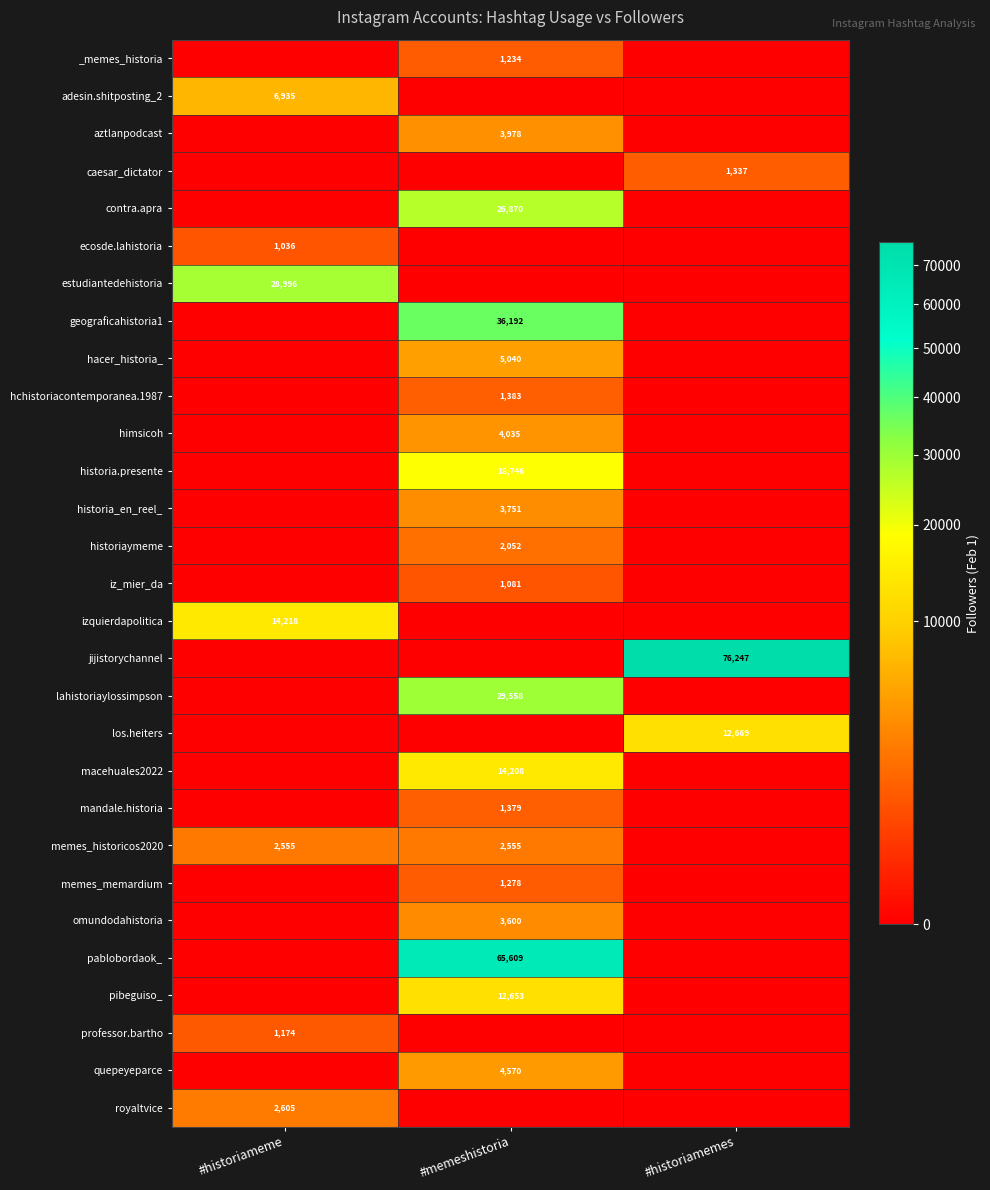

The los.heiters series shows 12669 at #historiamemes. True or false?

True